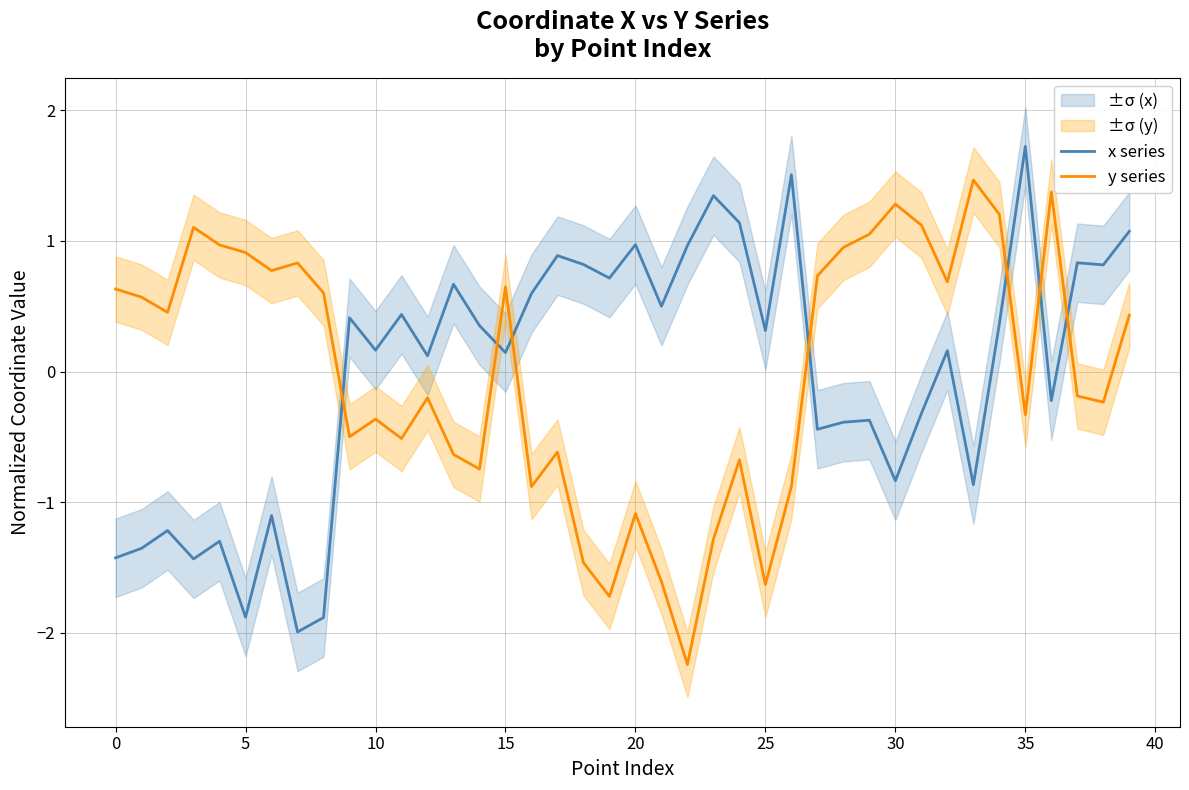

Rank the series by their maximum value, from lowest to highest.

y series, x series